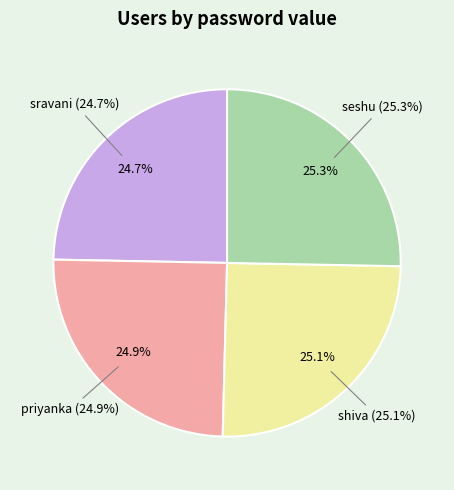

What percentage is the sravani slice, to the nearest percent?

25%